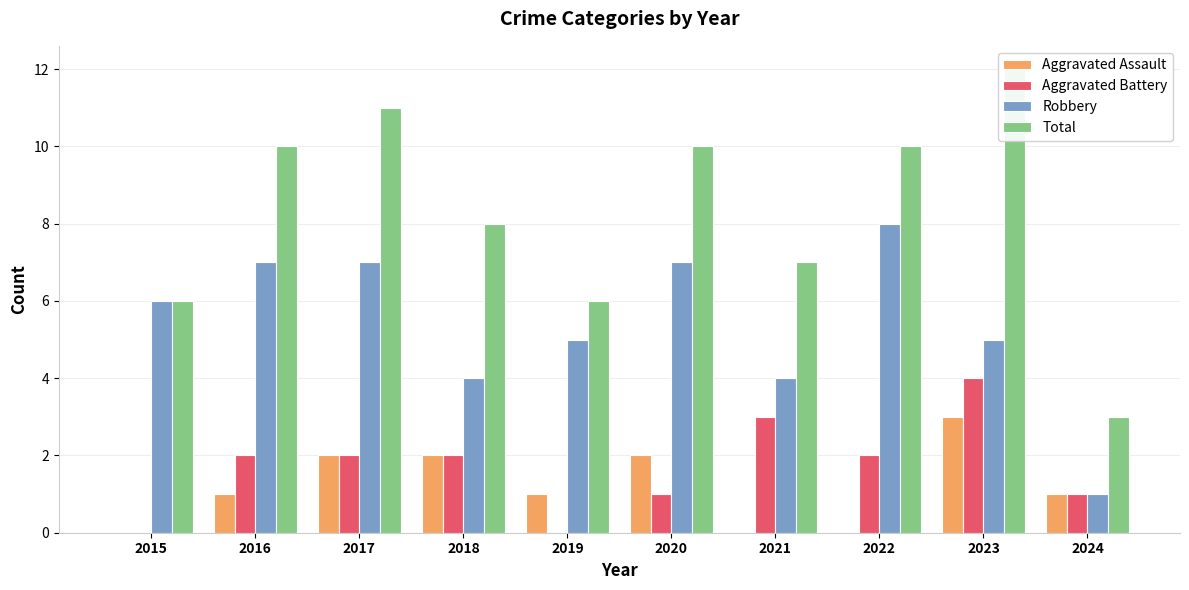

True or false: Total has a value of 6 at 2017.

False